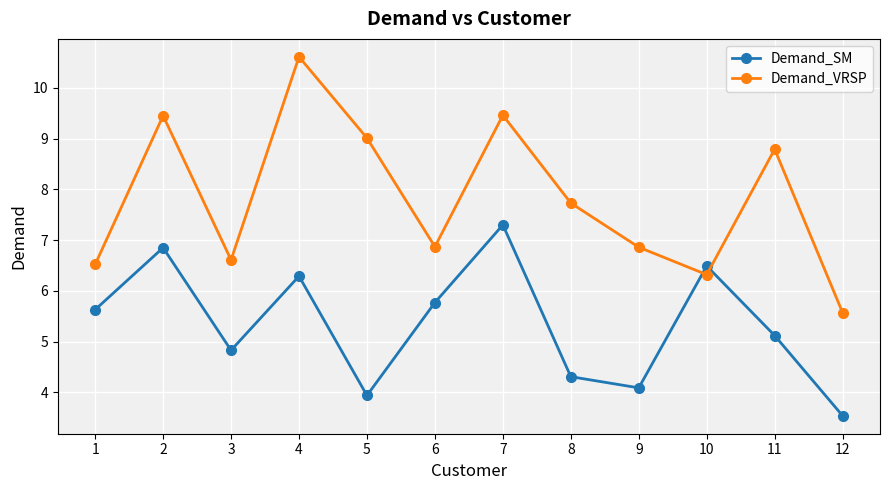

What is the sum of the Demand_VRSP values at 10 and 11?

15.1